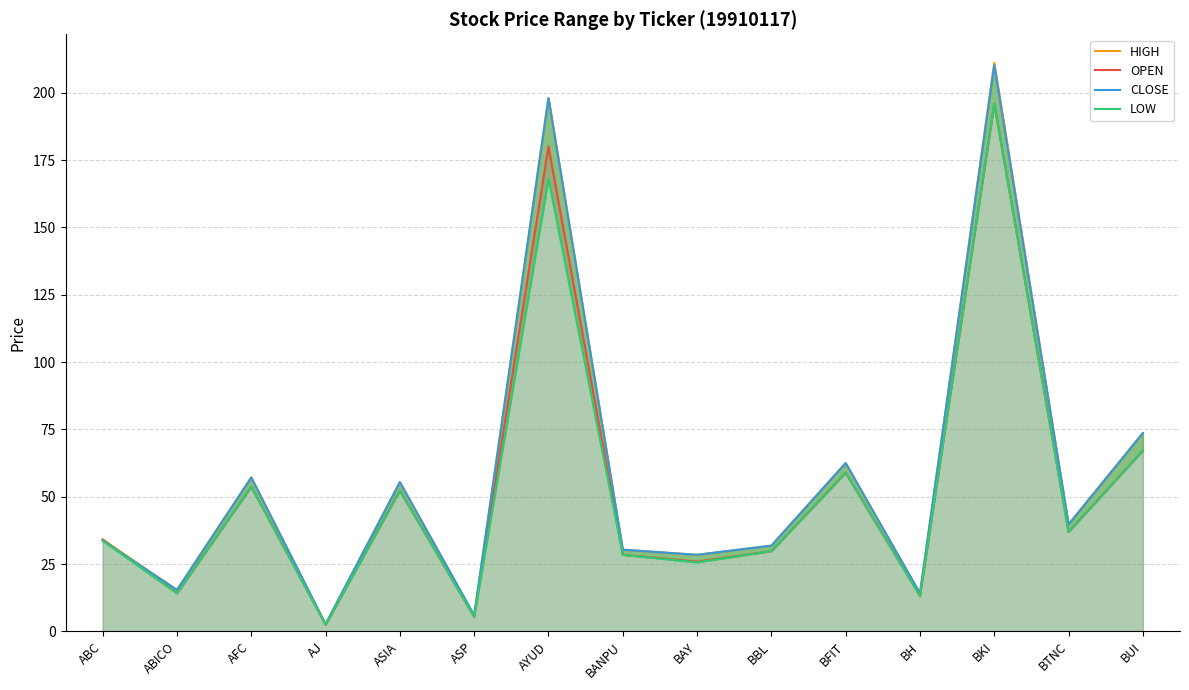

Which series has the widest spread of values?

HIGH